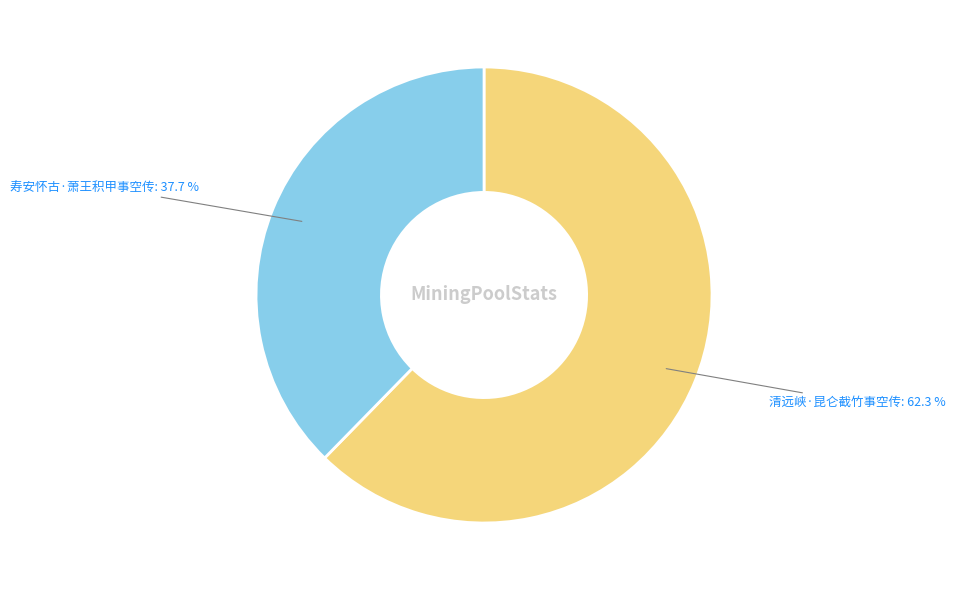

To the nearest percent, what is the difference between the 清远峡·昆仑截竹事空传 and 寿安怀古·萧王积甲事空传 slice percentages?

25%